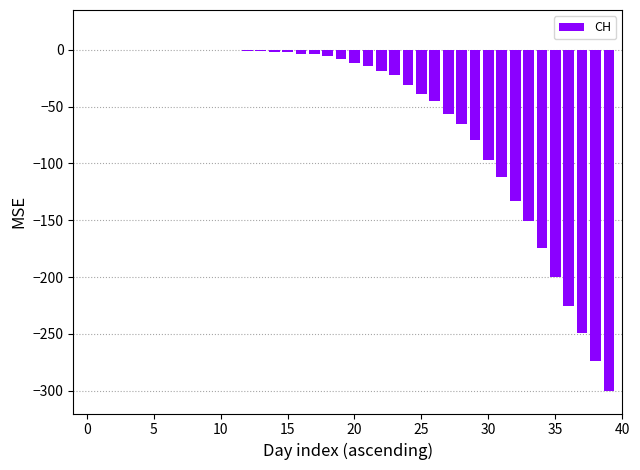

What is the sum of all values?

-2326.1